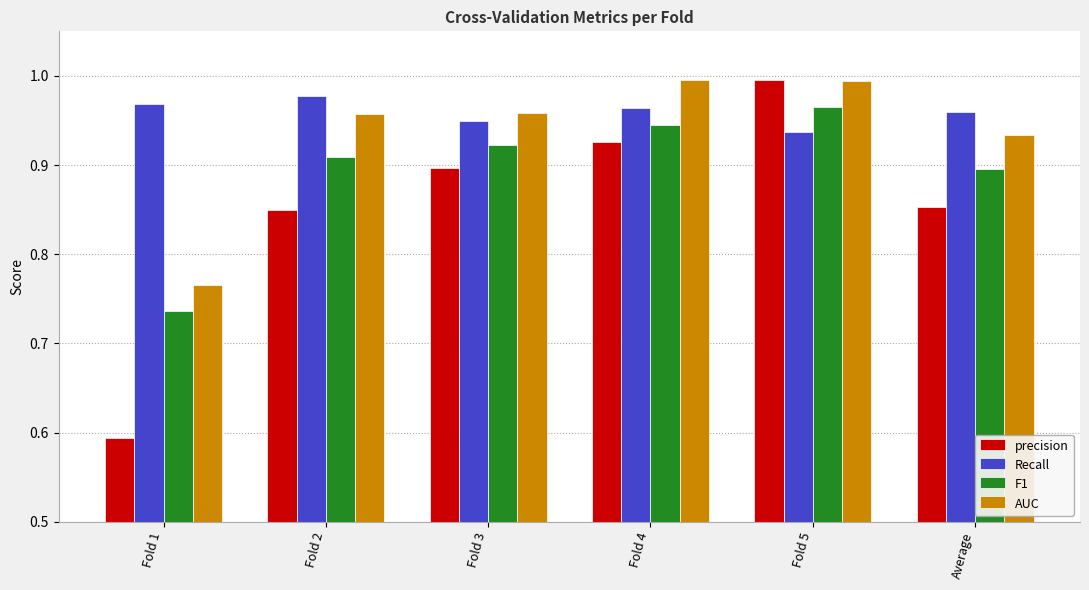

At which category is the sum across all series the highest?

Fold 5